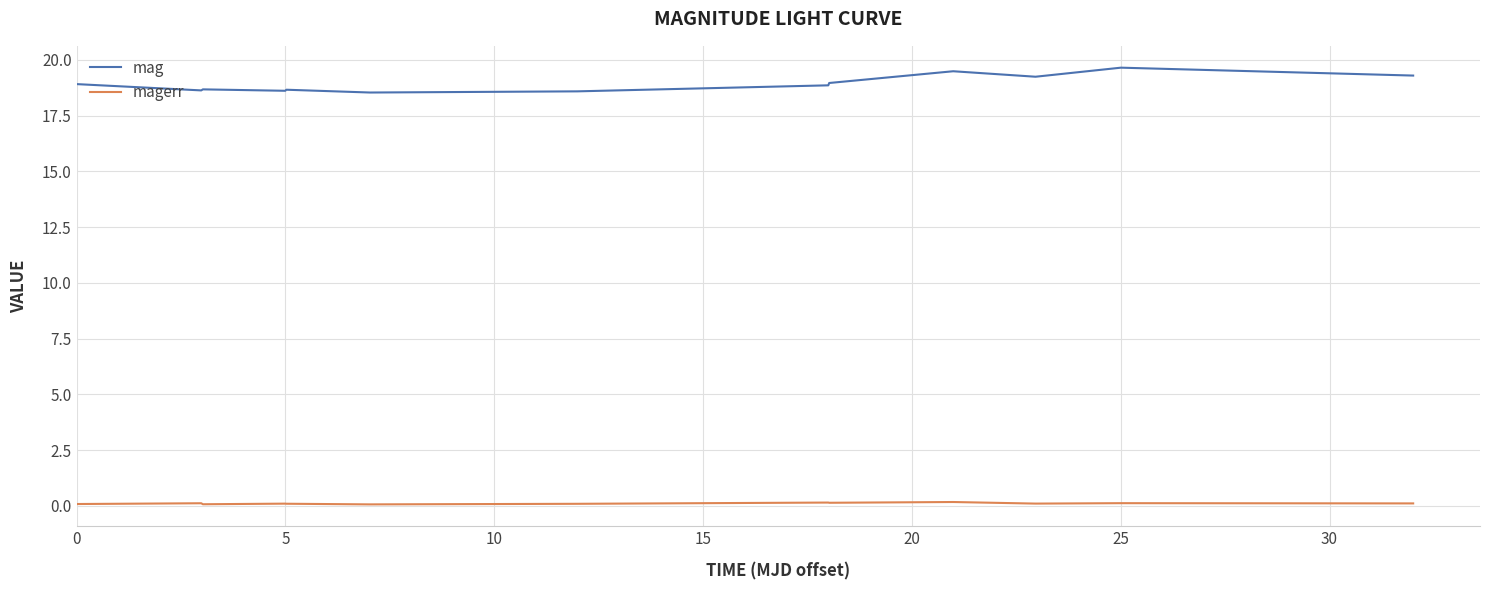

How many lines are shown in the chart?

2